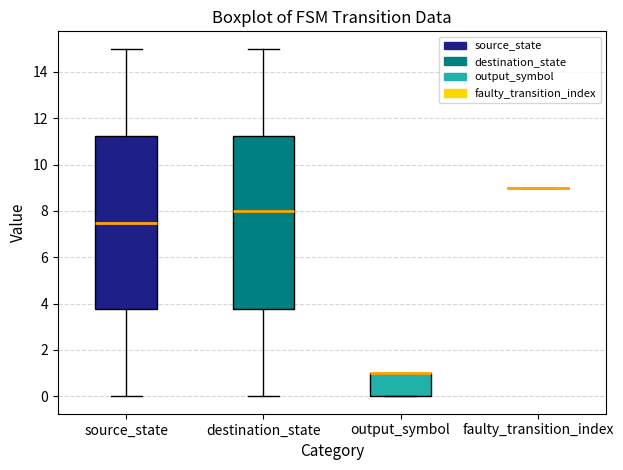

Reading left to right, transcribe this box plot: for each box, give where its median line is, the range the box spans, and where its two whiskers end, as read against the y-axis. The values are not printed on the chart, so give them approximately, as read against the axis.

source_state: median 7.6, box 3.8 to 11.2, whiskers 0.0 to 15.0
destination_state: median 8.0, box 3.8 to 11.2, whiskers 0.0 to 15.0
output_symbol: median 1.0 (drawn on the box's upper edge), box 0.0 to 1.0, whiskers 0.0 to 1.0
faulty_transition_index: box collapsed to a line at 9.0, whiskers 9.0 to 9.0